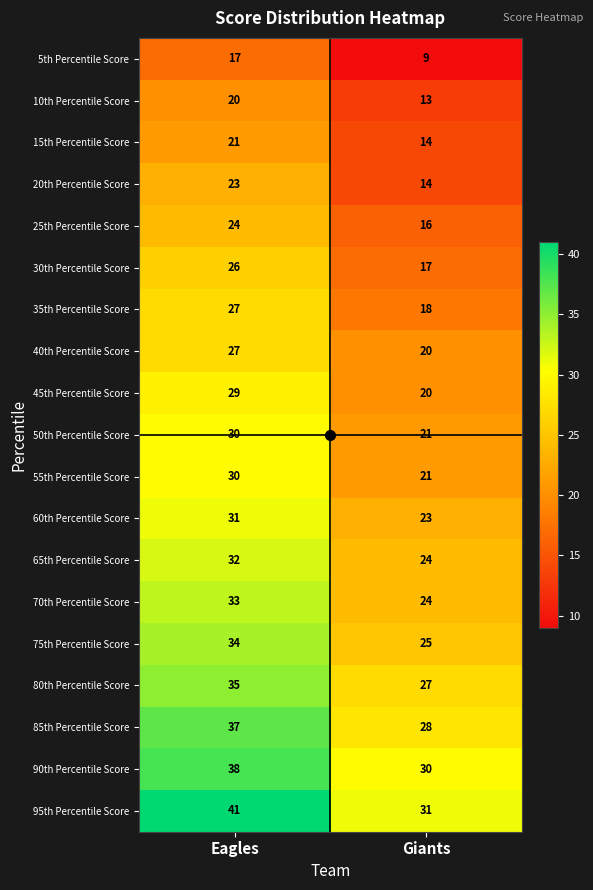

What is the greatest value displayed?

41